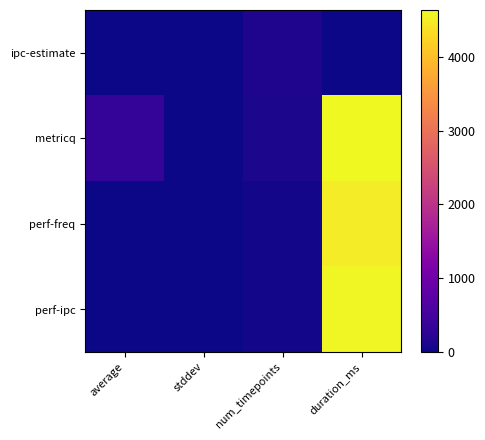

Reading left to right, what are all the values shown in this chart?

ipc-estimate: average=1.7	stddev=0.0	num_timepoints=128.0	duration_ms=0.0
metricq: average=340.6	stddev=0.3	num_timepoints=94.0	duration_ms=4638.0
perf-freq: average=2.2	stddev=0.0	num_timepoints=46.0	duration_ms=4502.0
perf-ipc: average=2.0	stddev=0.0	num_timepoints=47.0	duration_ms=4602.0